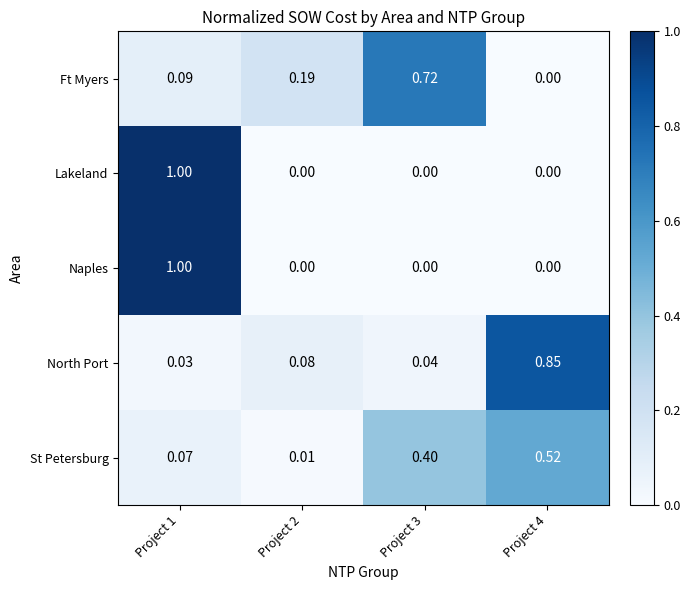

What is the difference between the highest and lowest values at Project 4?

0.9